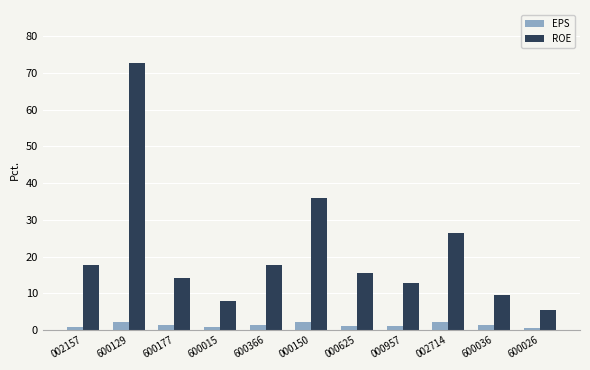

At how many categories does at least one series exceed 64?

1